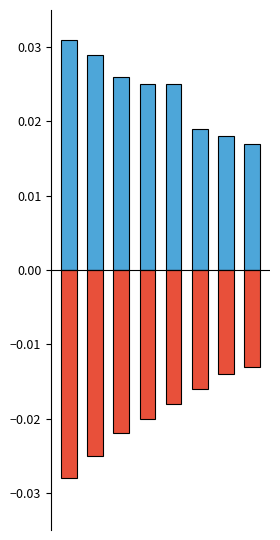

What is the sum of the positive values at 4 and 1?

0.1